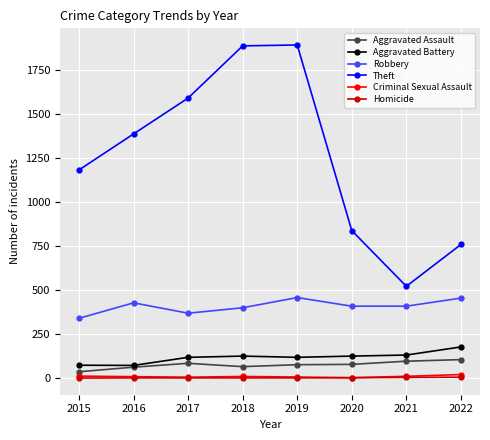

Which series has the largest range (max minus min)?

Theft